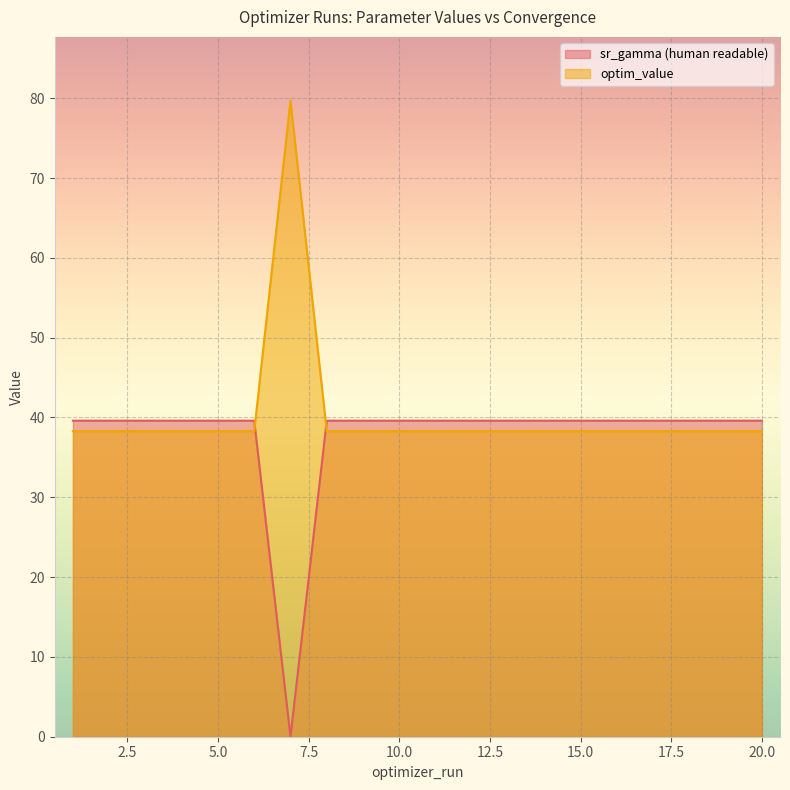

What is the spread (max minus min) of values at 19?

1.3